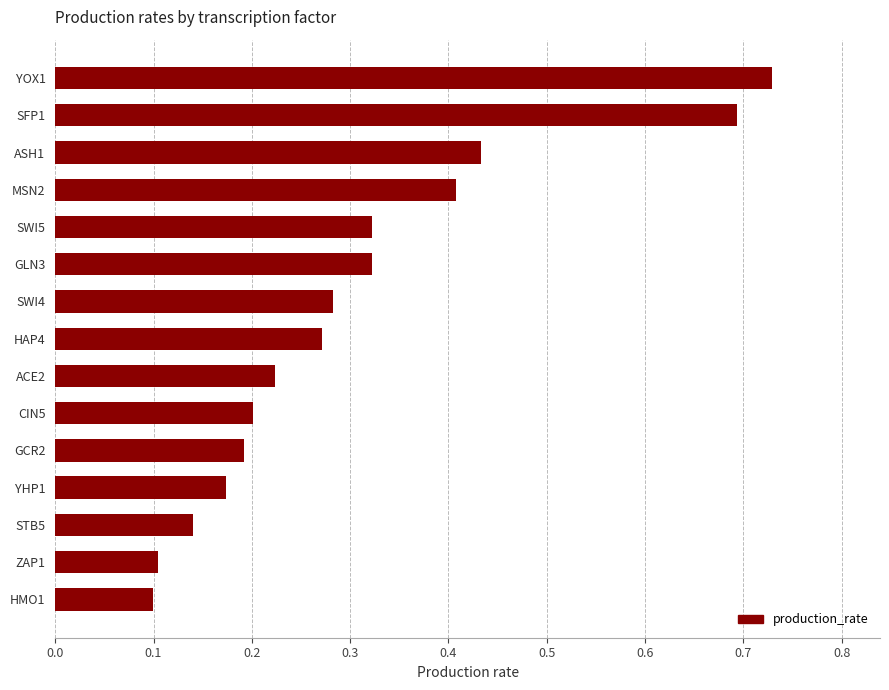

Which has a higher value, GCR2 or YHP1?

GCR2